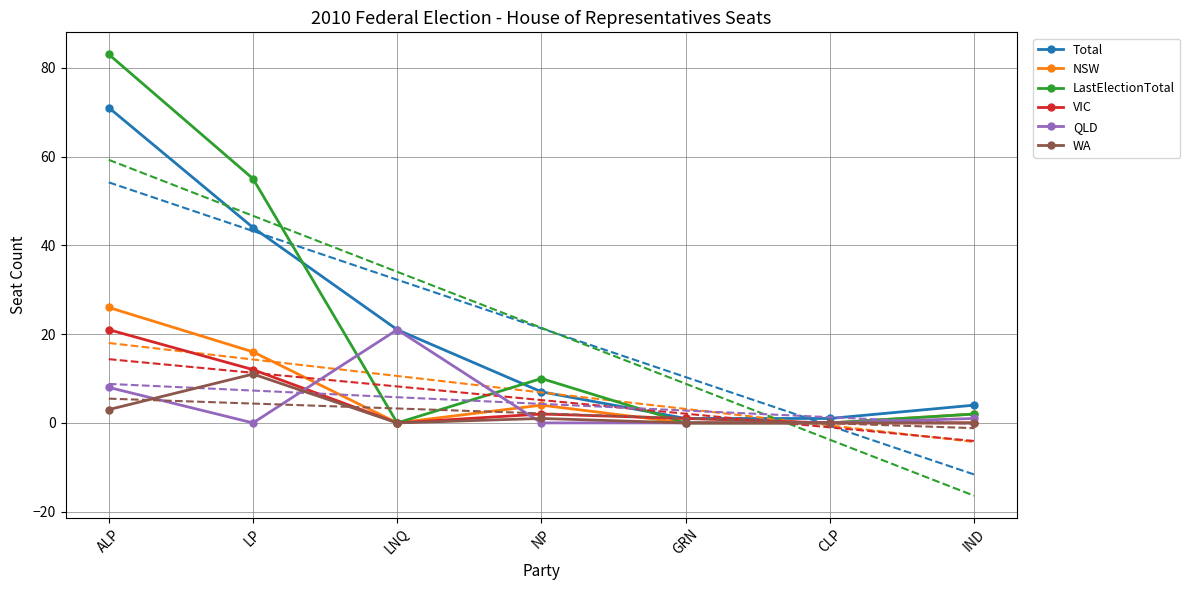

What is the difference between the VIC values at IND and NP?

2